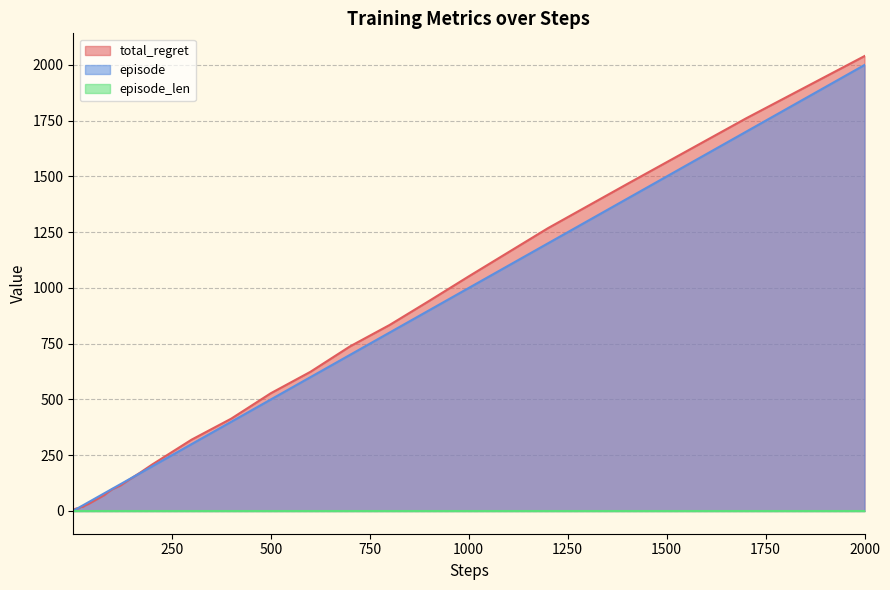

Is it true that total_regret equals 1052 at 1000?

True